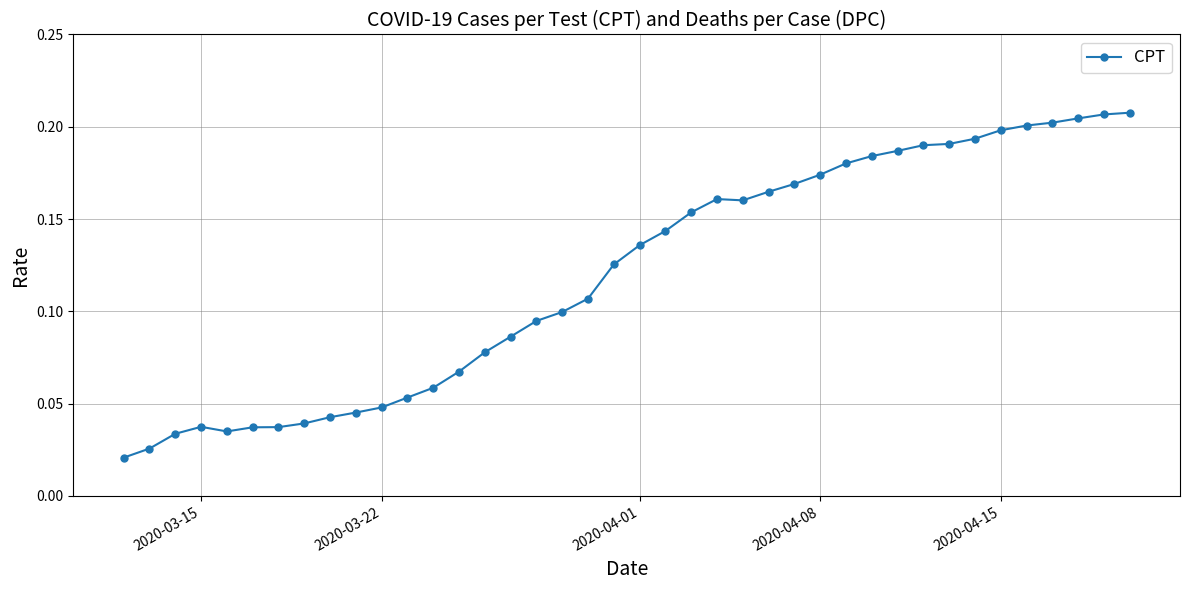

What is the sum of all values?

4.8